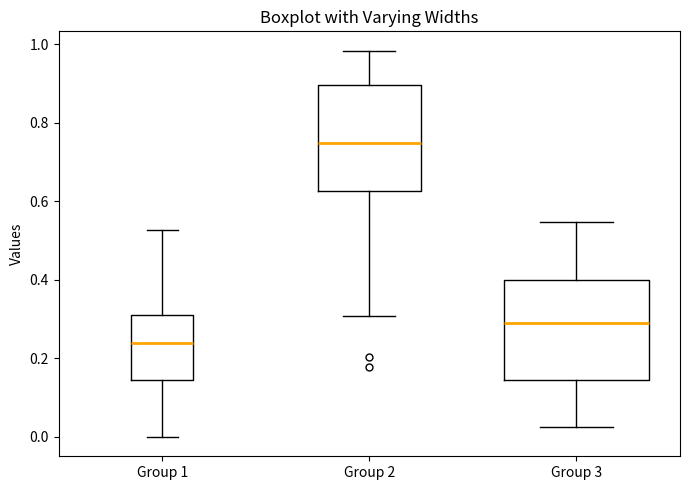

Where does the upper whisker of the box for Group 1 end on the y-axis? The values are not printed on the chart, so give them approximately, as read against the axis.

0.52